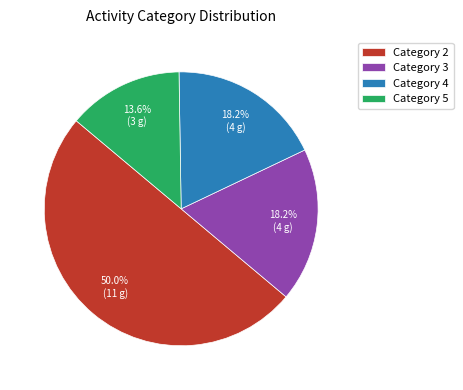

What is the largest slice in the pie chart?

Category 2